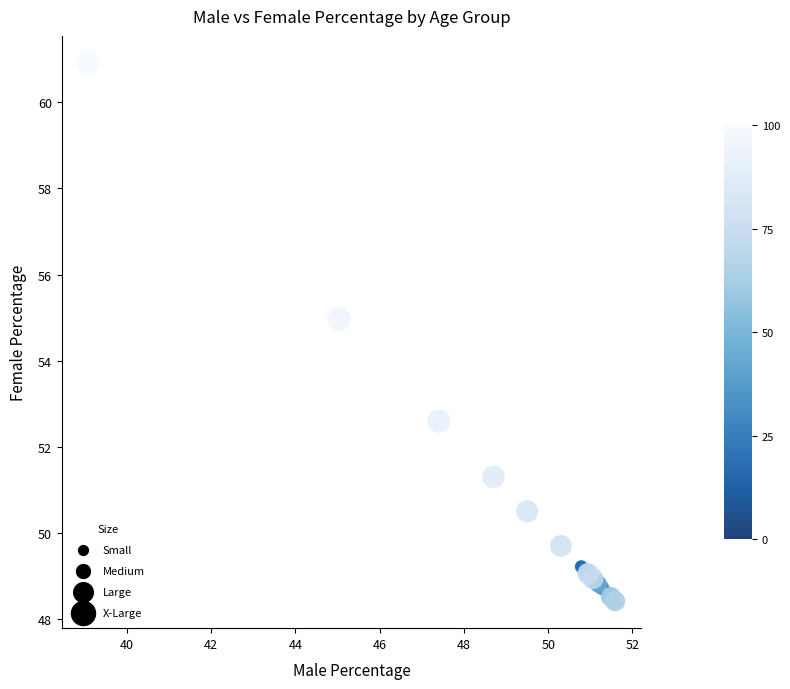

What Y value in the scatter plot is closest to 54?

55.0